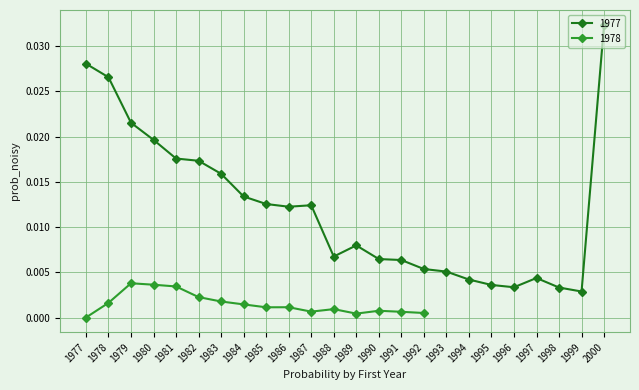

Which has a higher value, 1997 or 1990?

1990